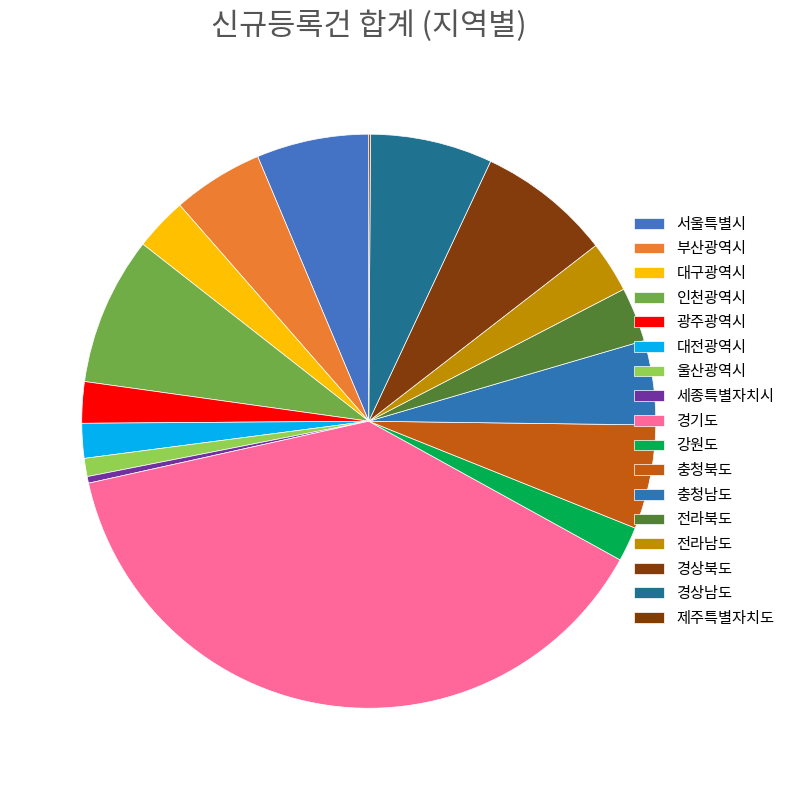

How many segments does this pie chart have?

17